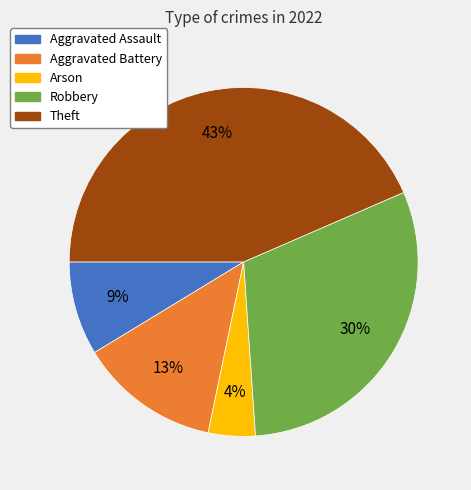

How many segments does this pie chart have?

5